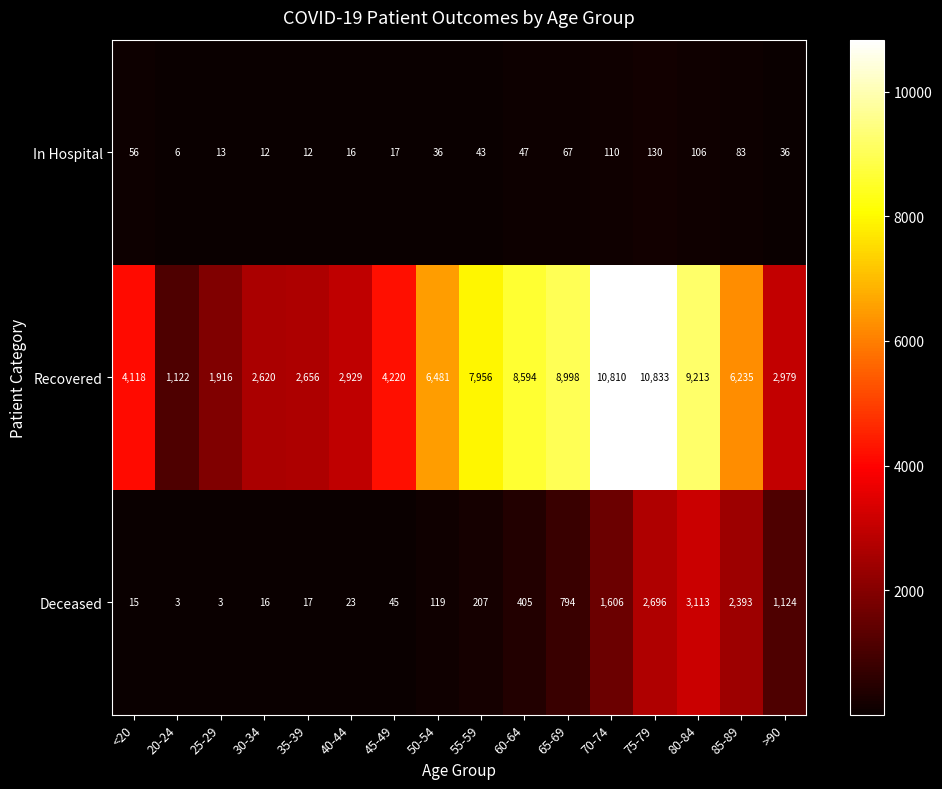

At which category is the sum across all series the highest?

75-79